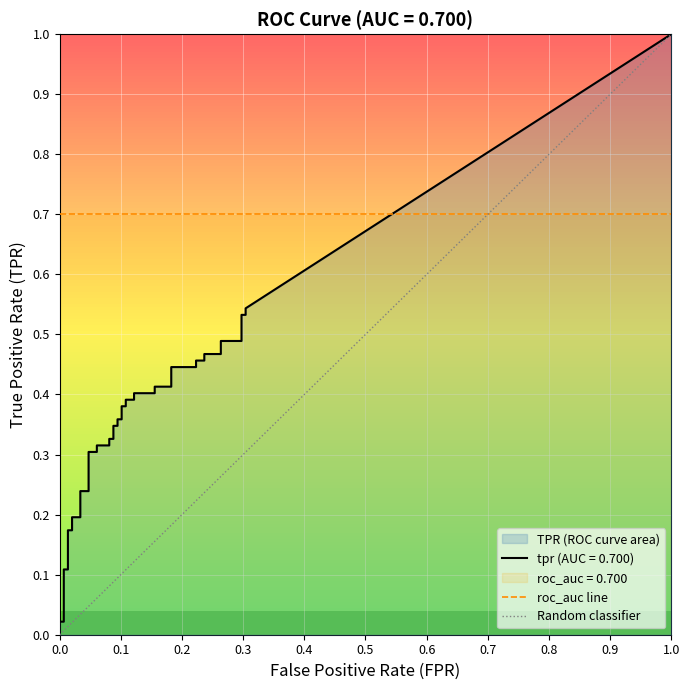

At how many categories does at least one series exceed 0?

40